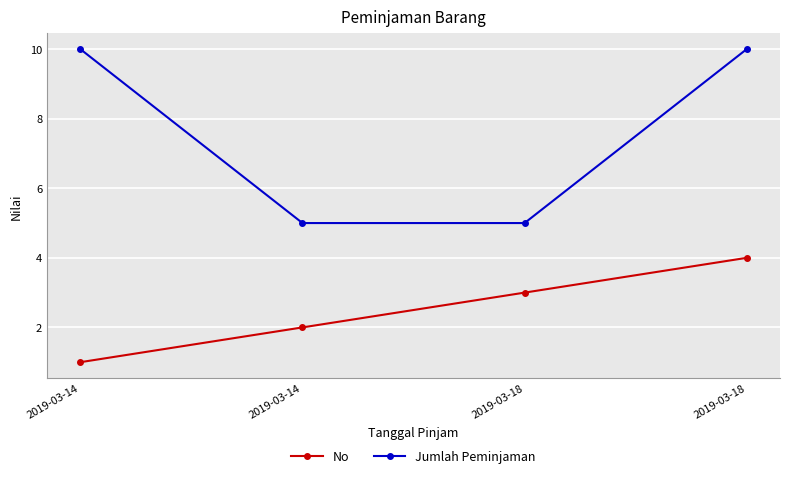

What are all the series names shown in the legend?

No, Jumlah Peminjaman